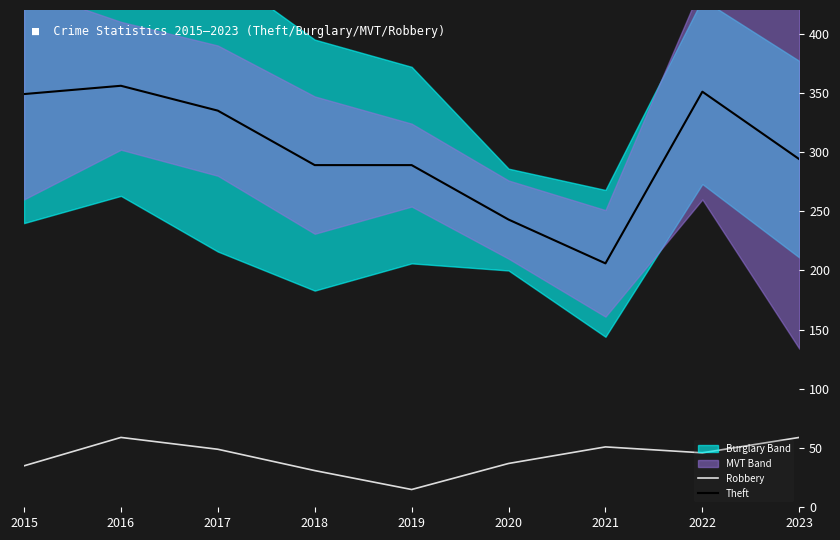

What is the difference between the Theft values at 2020 and 2017?

92